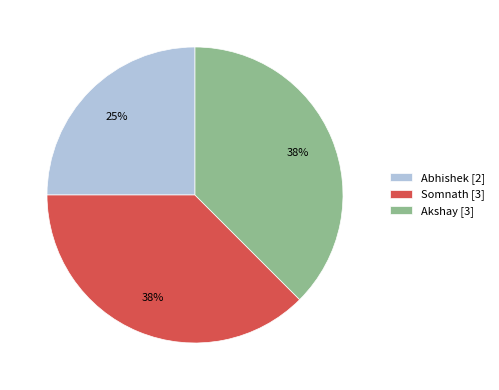

What percentage is the Abhishek [2] slice, to the nearest percent?

25%